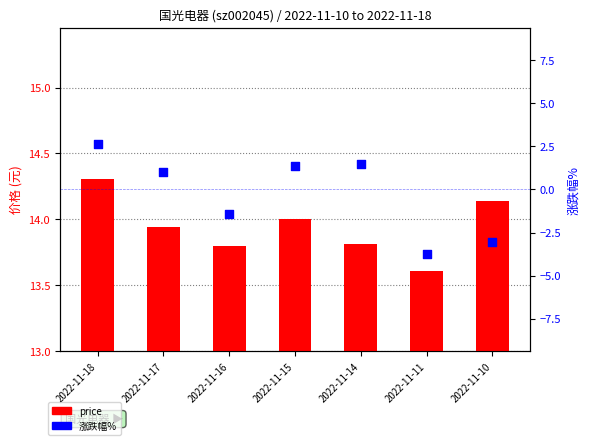

Which series has the largest total across all categories?

price